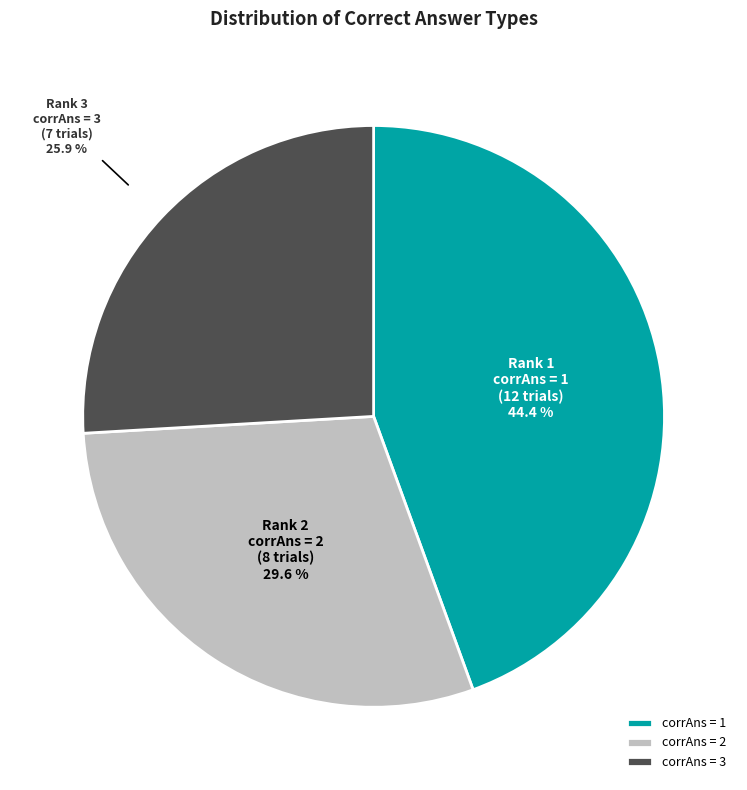

Is there any slice that represents more than half of the pie?

No